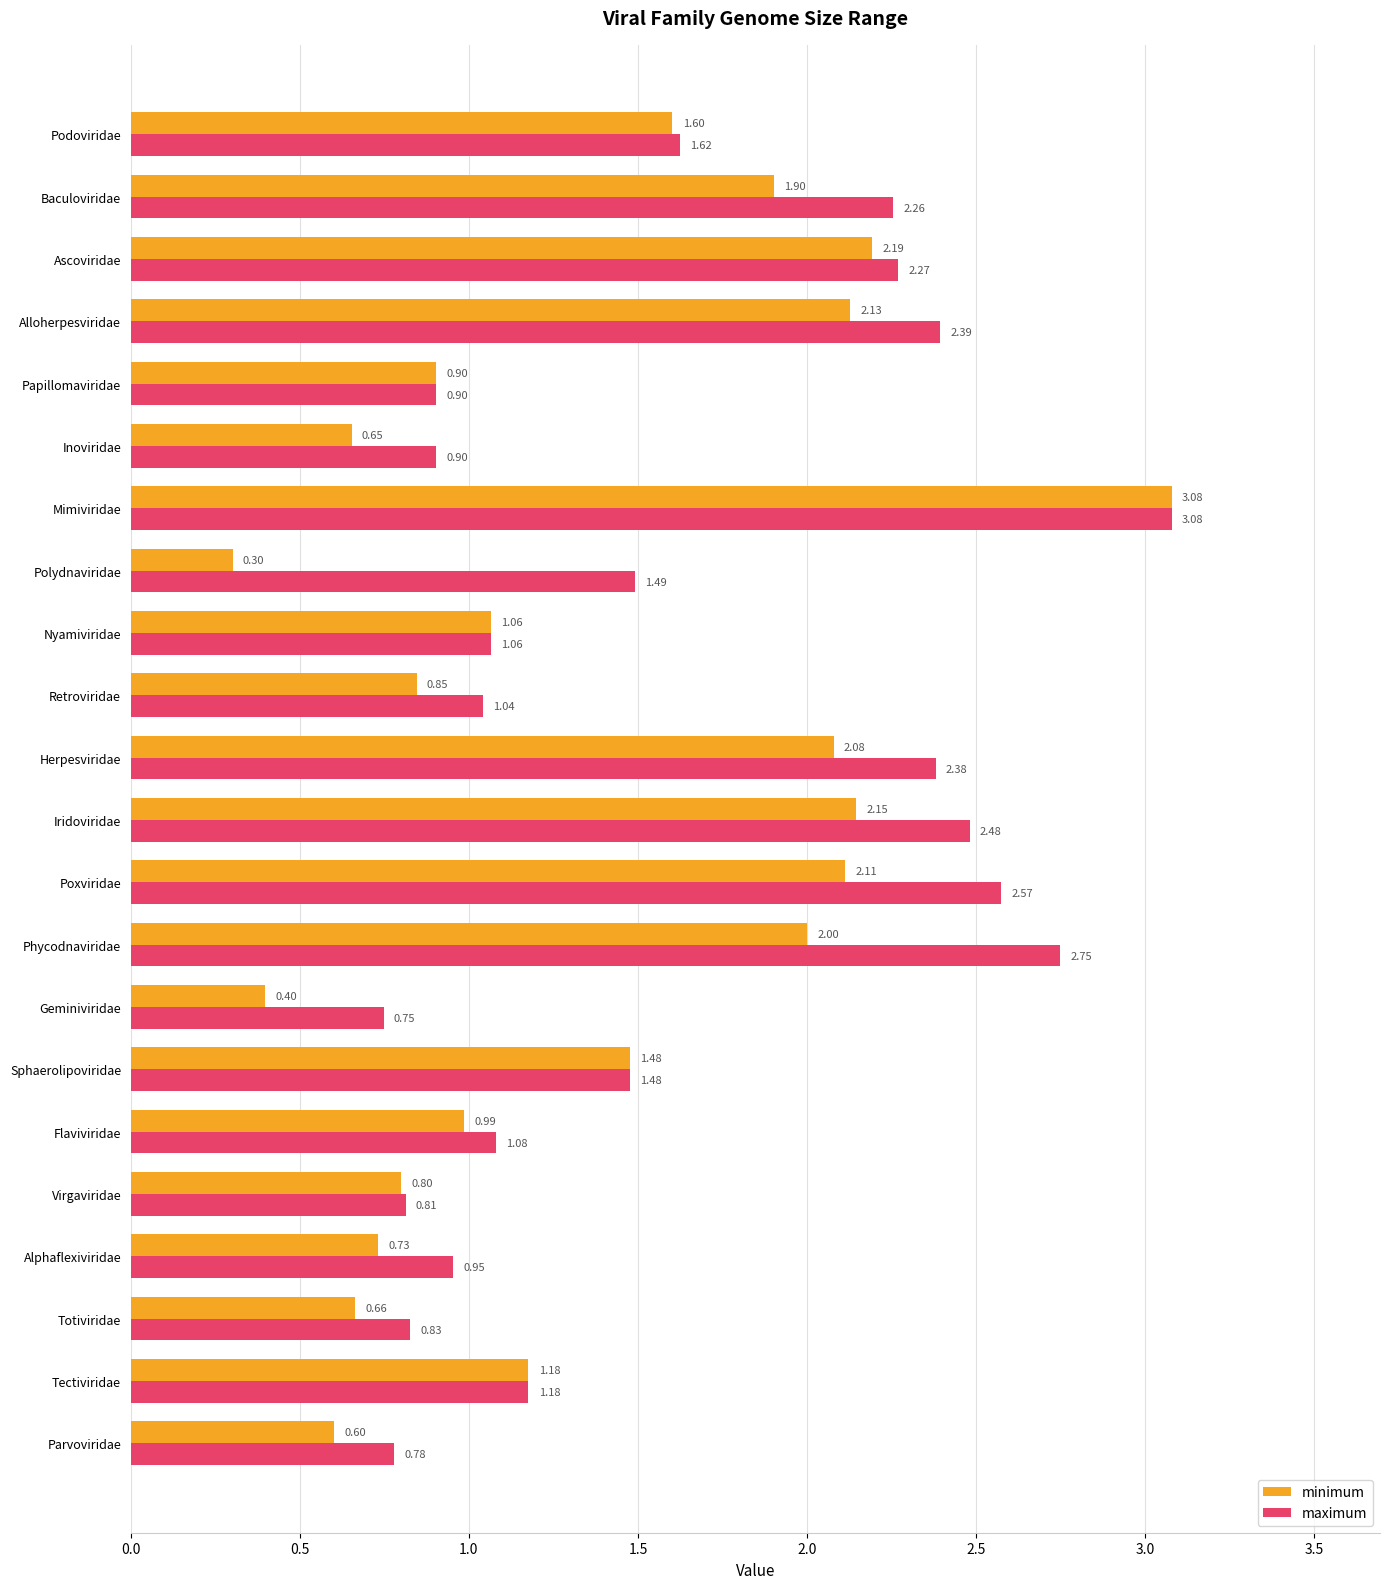

Rank the series by their average value, from lowest to highest.

minimum, maximum